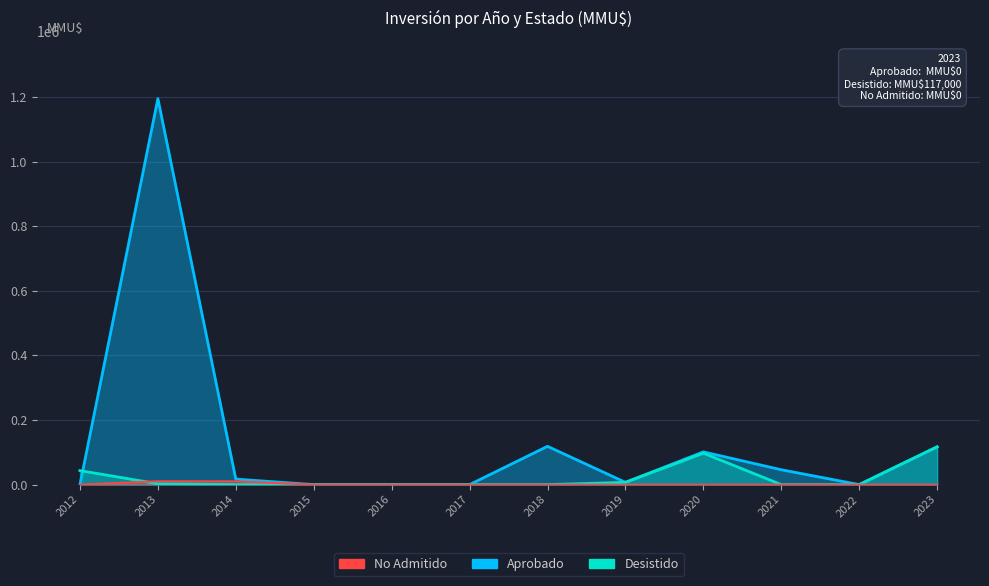

Between 2013-03 and 2023-03, which series saw the biggest shift?

Aprobado